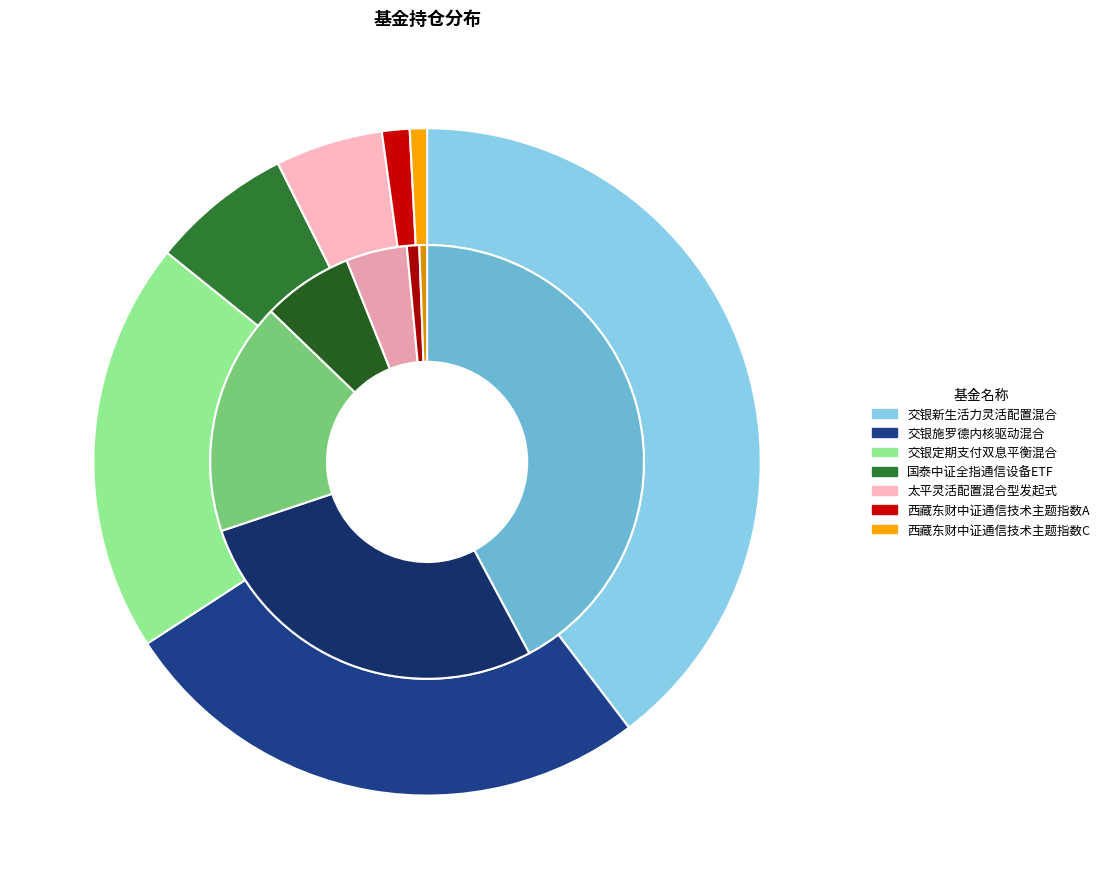

How many segments does this pie chart have?

7